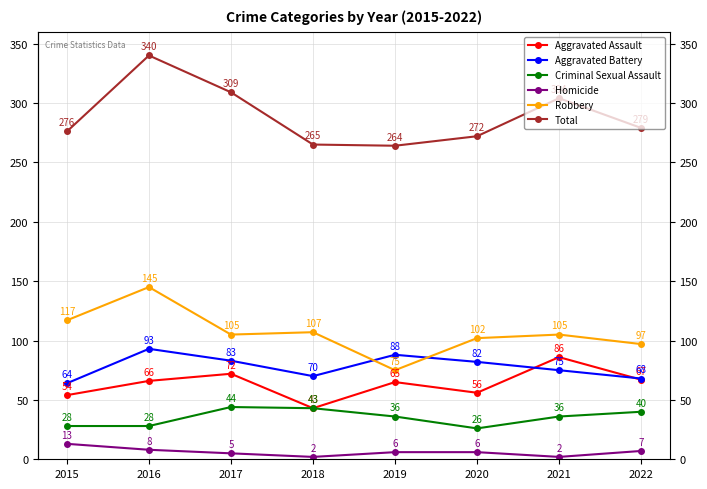

In Criminal Sexual Assault, how many points are higher than both neighbors (excluding endpoints)?

1